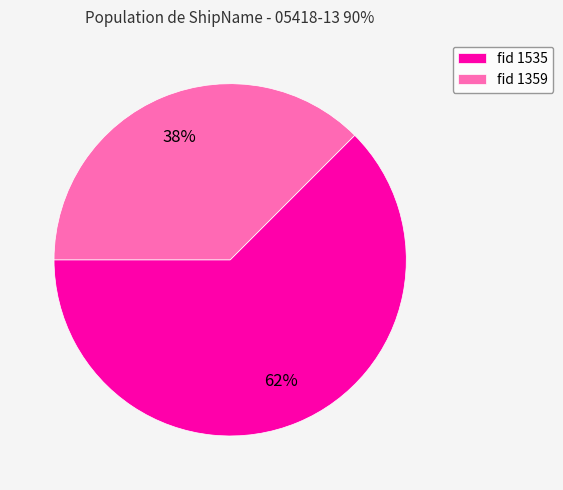

How many segments does this pie chart have?

2